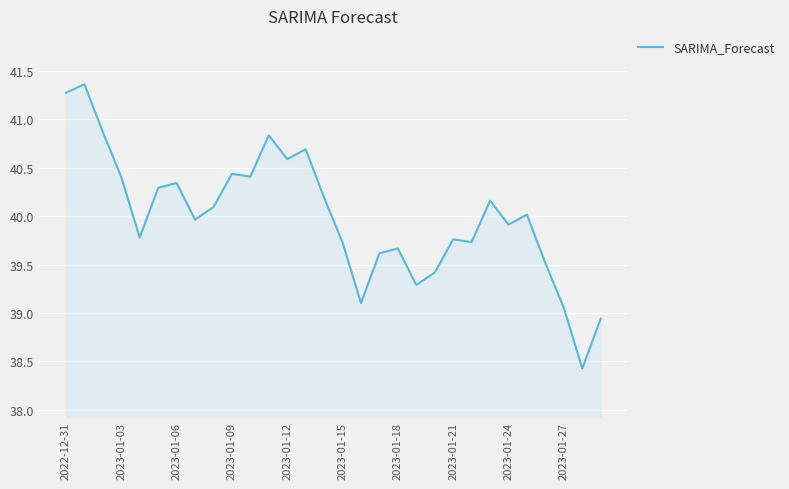

What is the smallest value displayed?

38.4